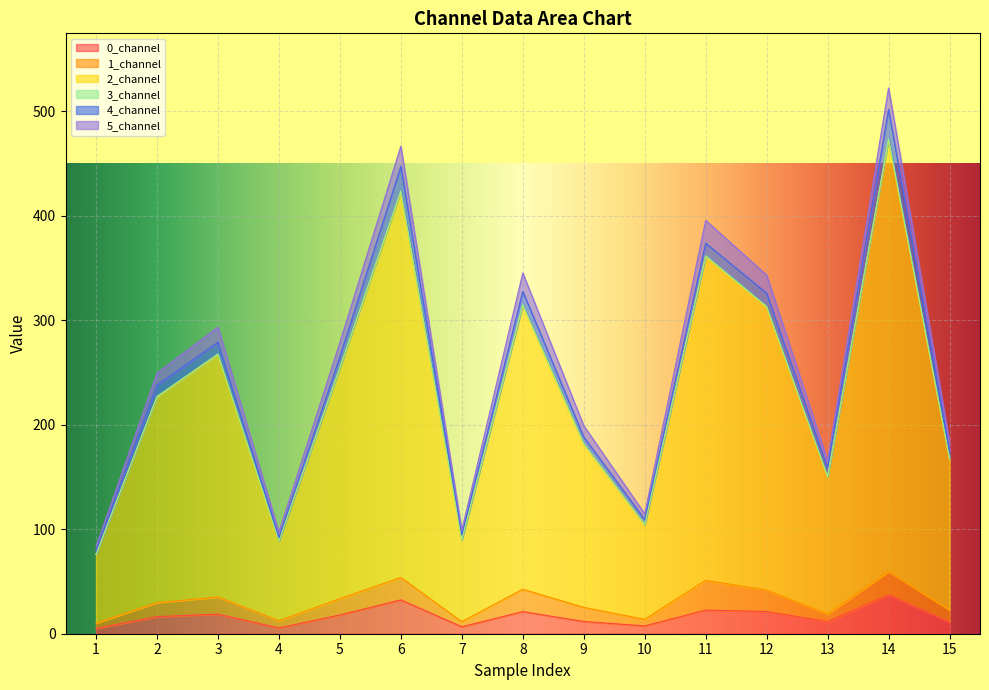

What is the maximum value for 0_channel?

37.3